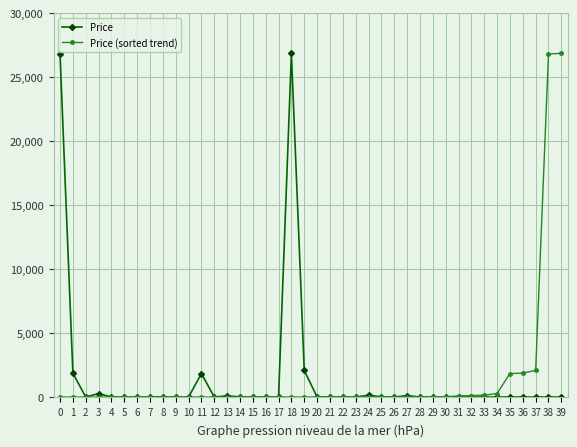

Does the chart have visible grid lines?

Yes